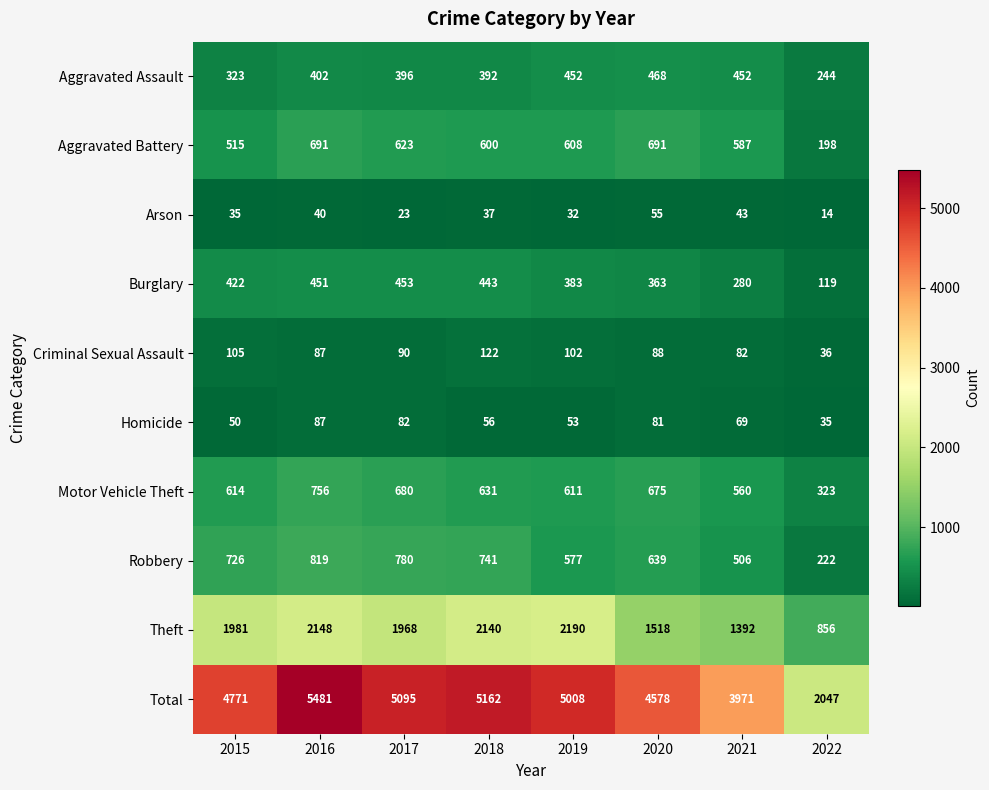

At 2020, list the series in order from largest to smallest.

Total, Theft, Aggravated Battery, Motor Vehicle Theft, Robbery, Aggravated Assault, Burglary, Criminal Sexual Assault, Homicide, Arson